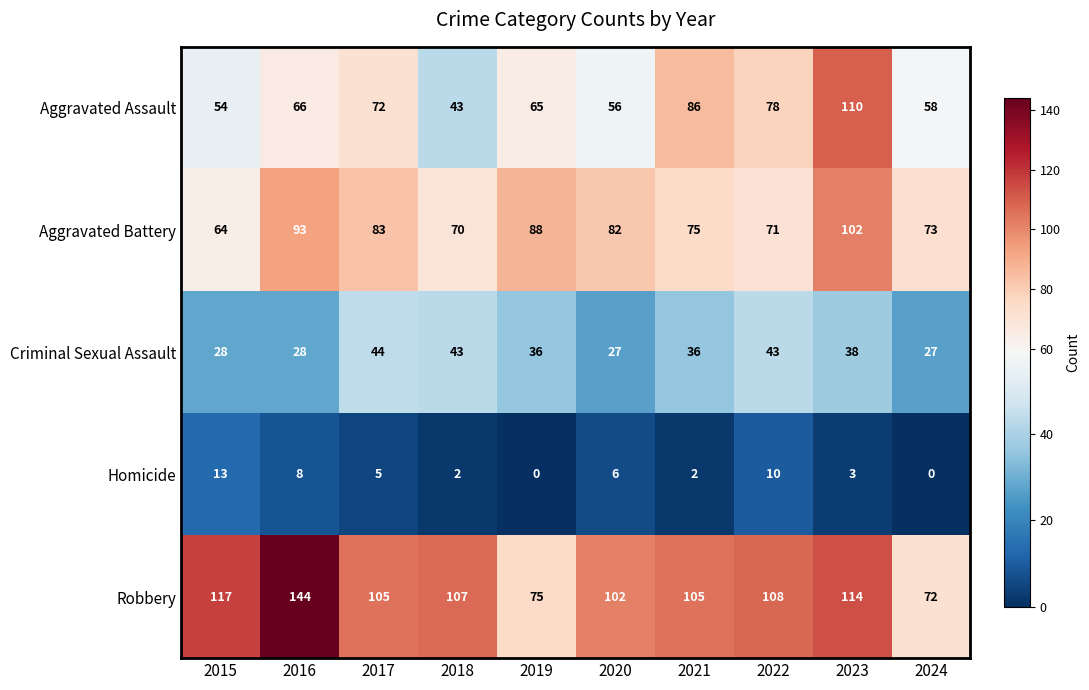

Read the Aggravated Assault value at 2023.

110